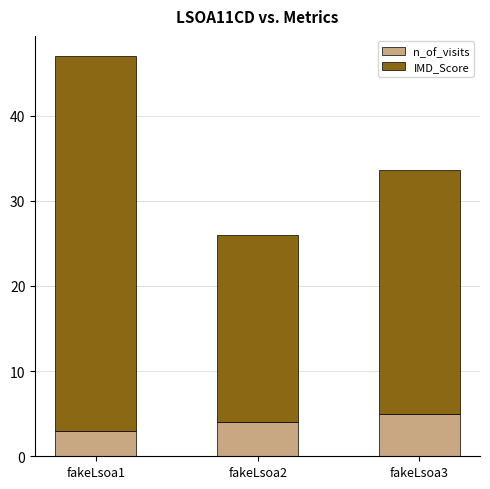

At which category is the sum across all series the highest?

fakeLsoa1